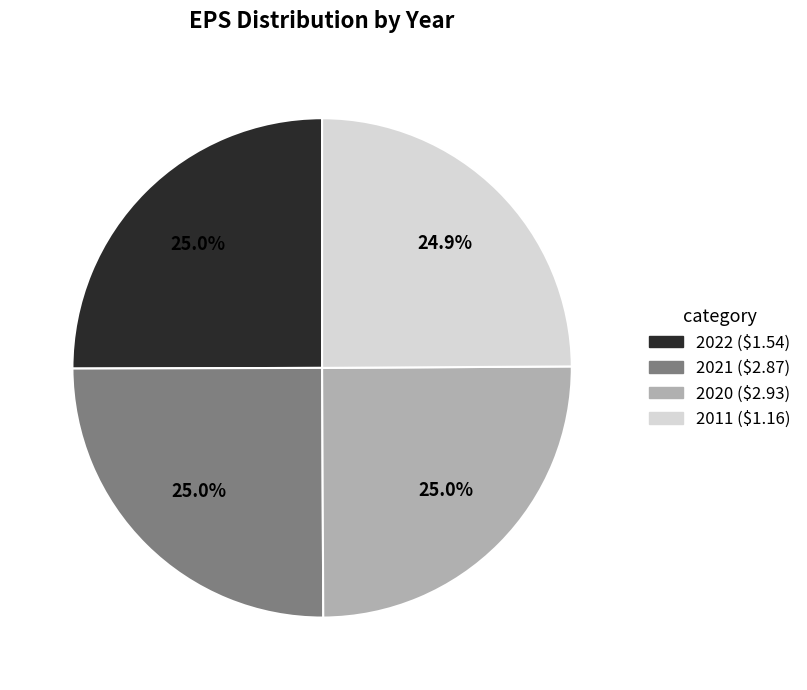

Is it true that 2020 is 13% of the pie?

False